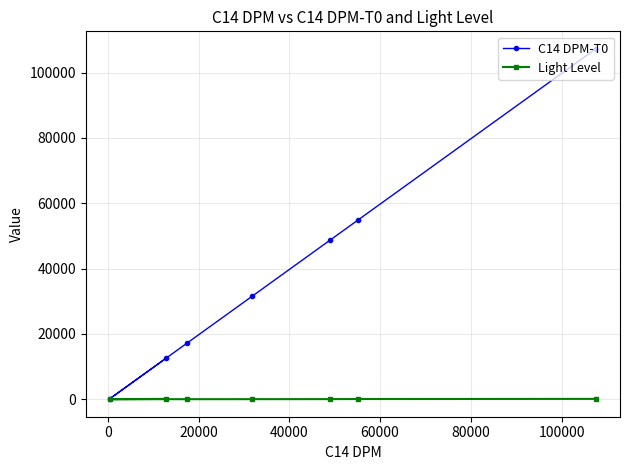

What is the difference between the maximum and minimum values in the C14 DPM-T0 series?

107034